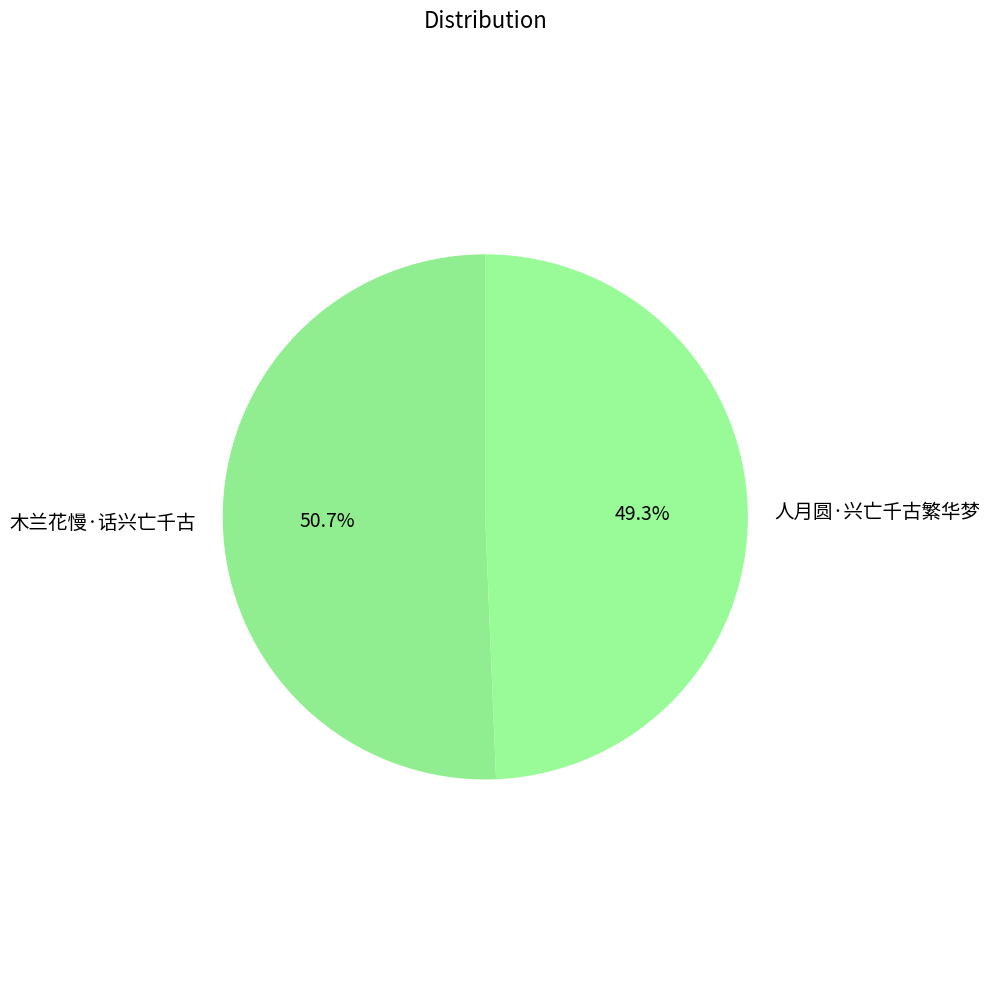

Rank the categories by value from lowest to highest.

人月圆·兴亡千古繁华梦, 木兰花慢·话兴亡千古